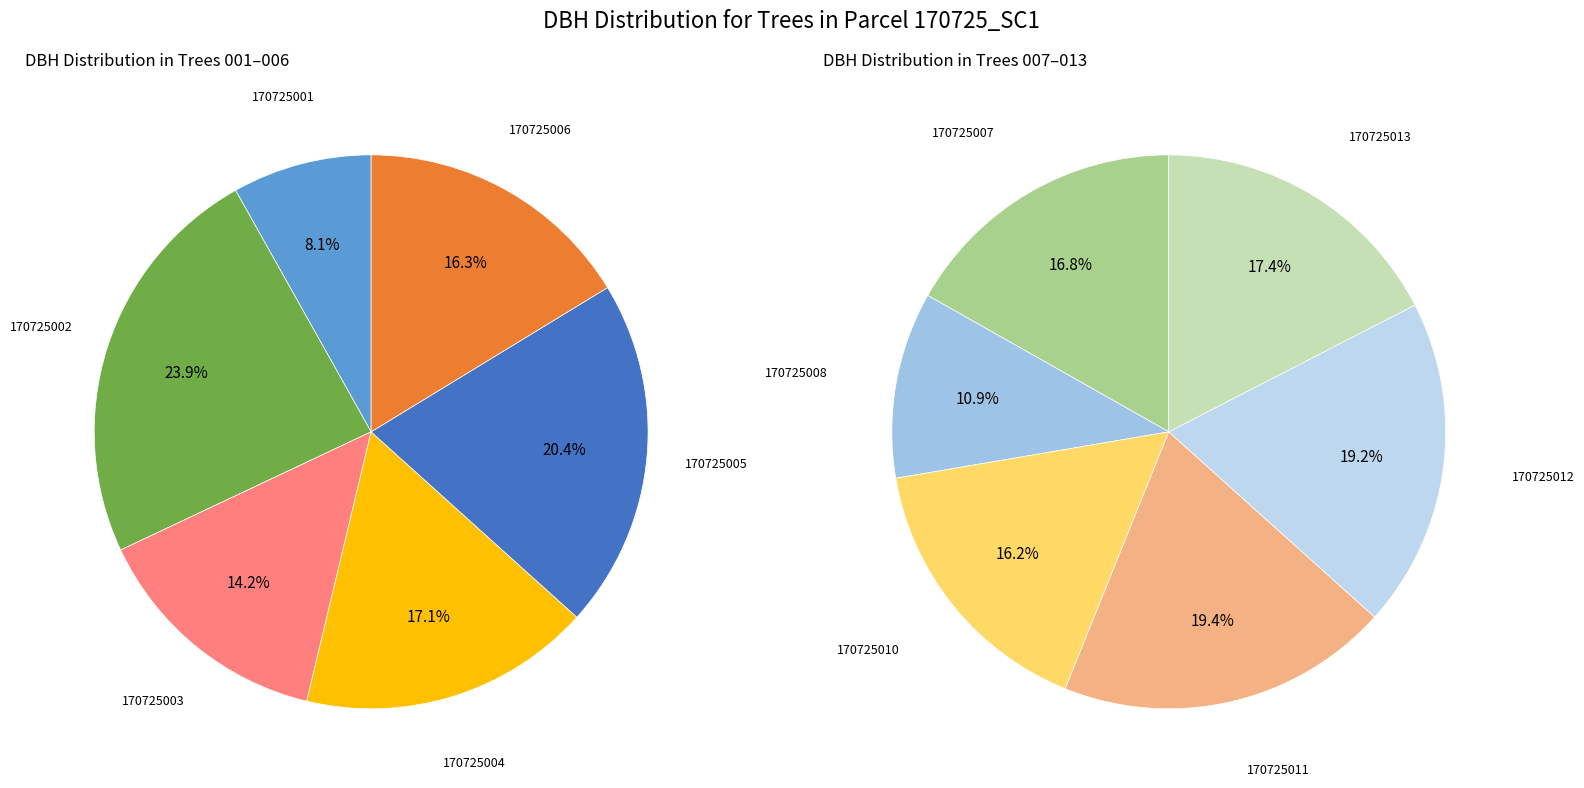

Is there a majority slice in this chart?

No